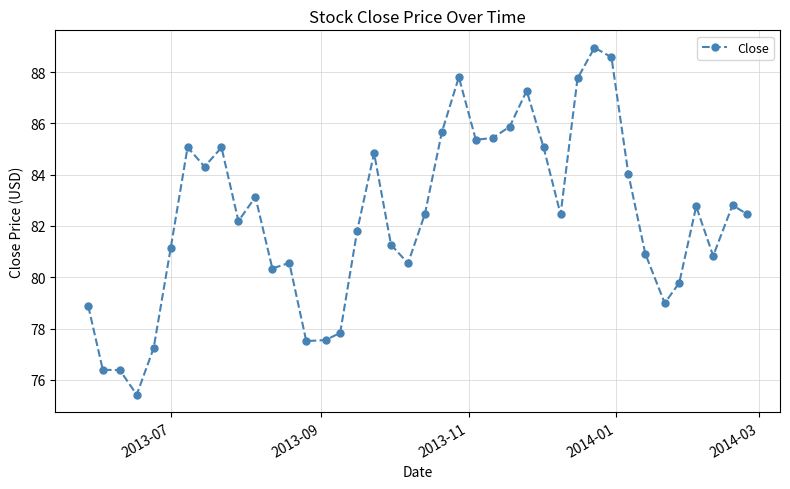

True or false: there are more than 0 points higher than both neighbors.

True